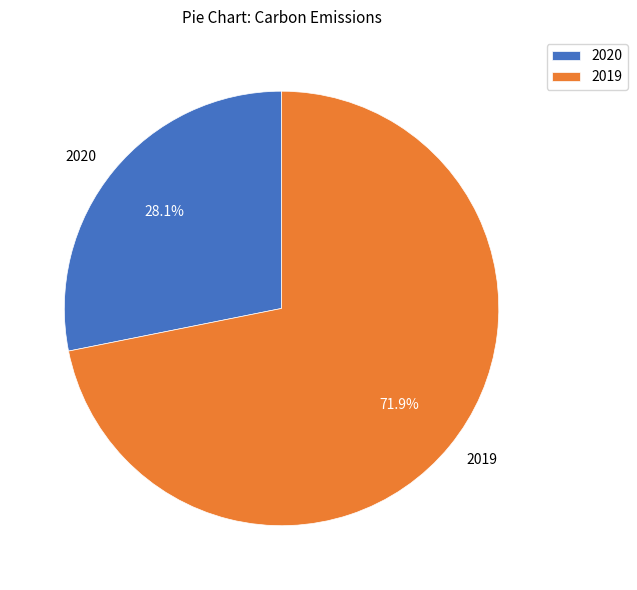

The 2020 slice represents 28% of the pie. True or false?

True